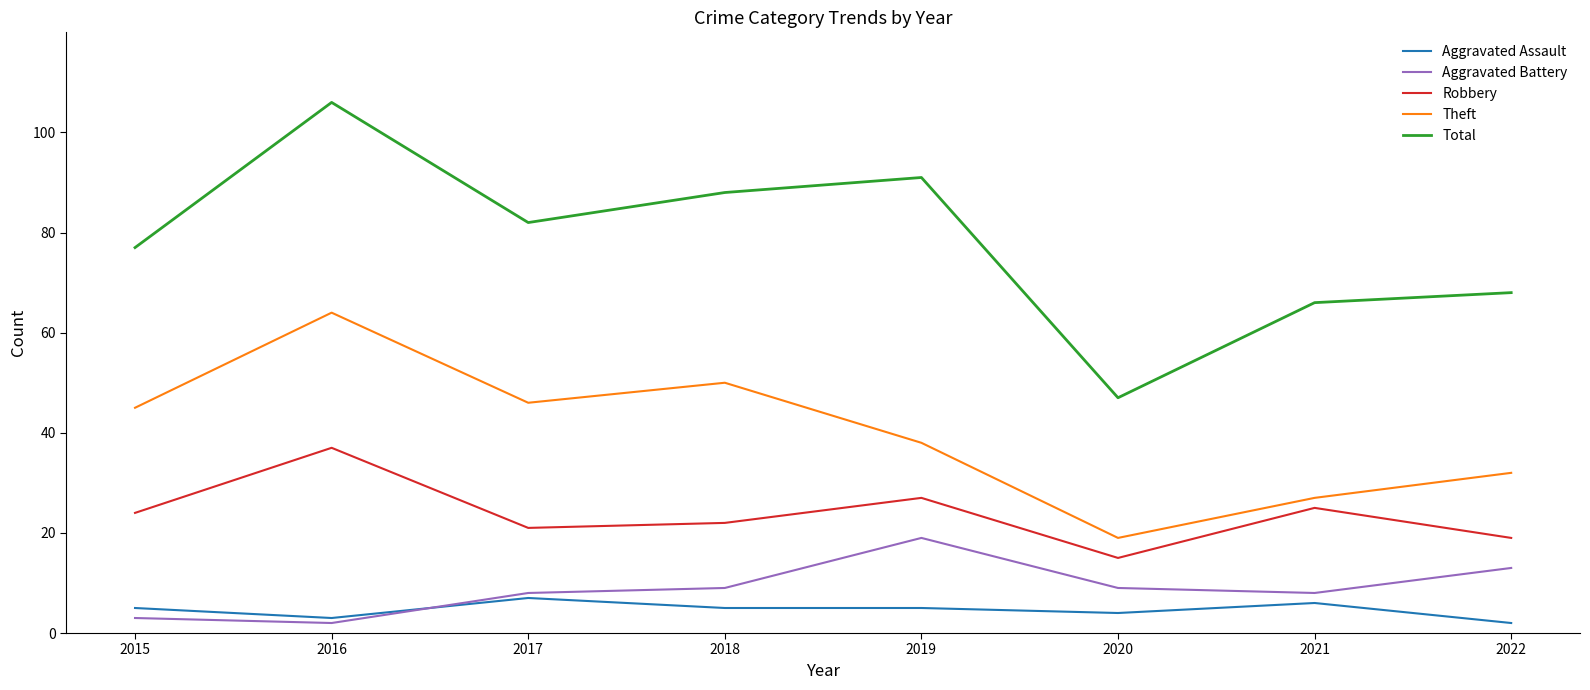

What are all the series names shown in the legend?

Aggravated Assault, Aggravated Battery, Robbery, Theft, Total